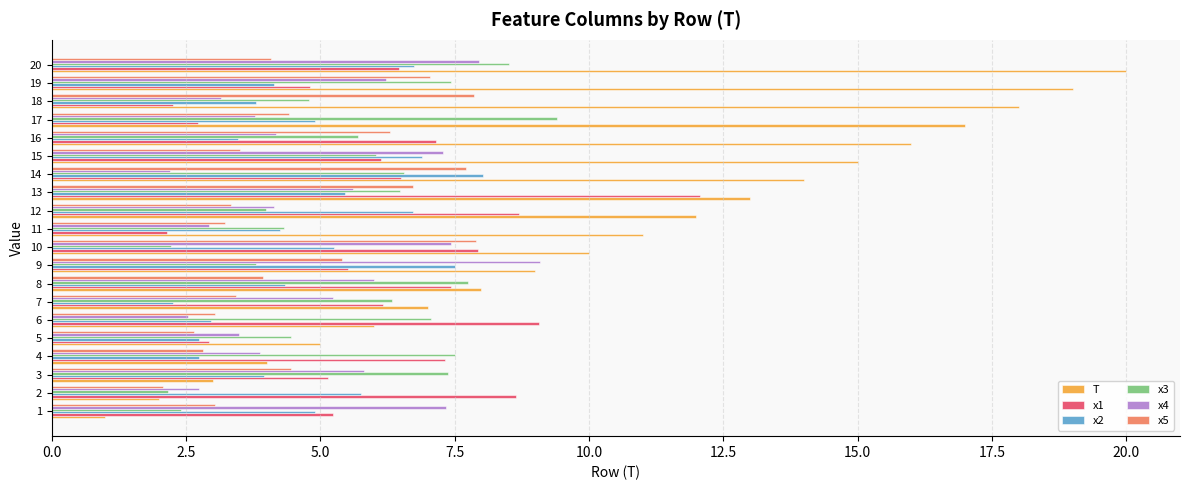

What is the difference between the second highest and second lowest values in the x4 series?

5.4